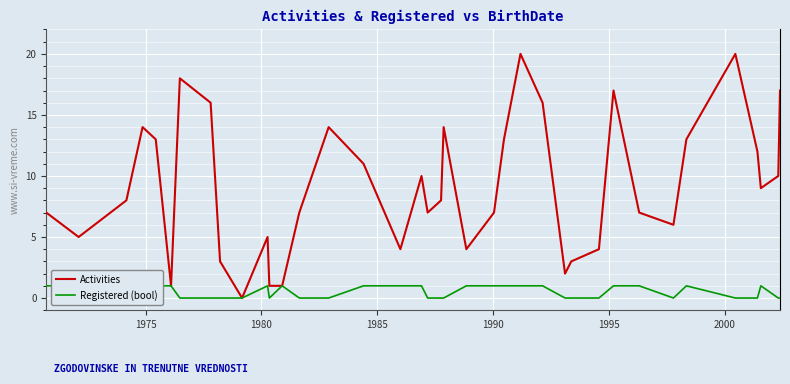

True or false: Activities and Registered (bool) intersect in this chart.

False